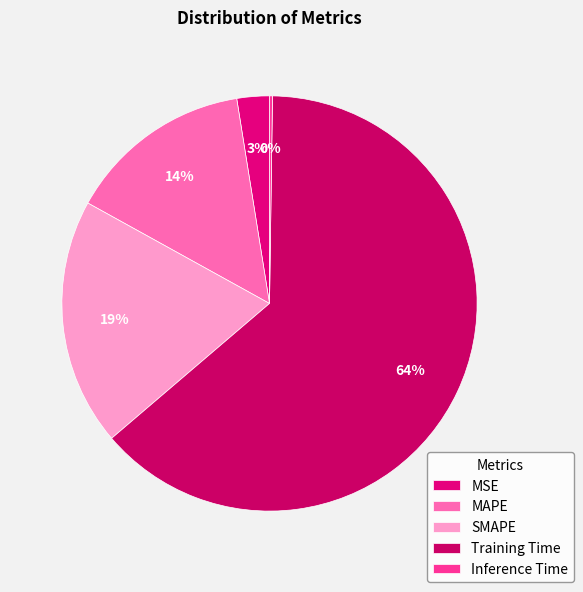

Rank the categories by value from highest to lowest.

Training Time, SMAPE, MAPE, MSE, Inference Time